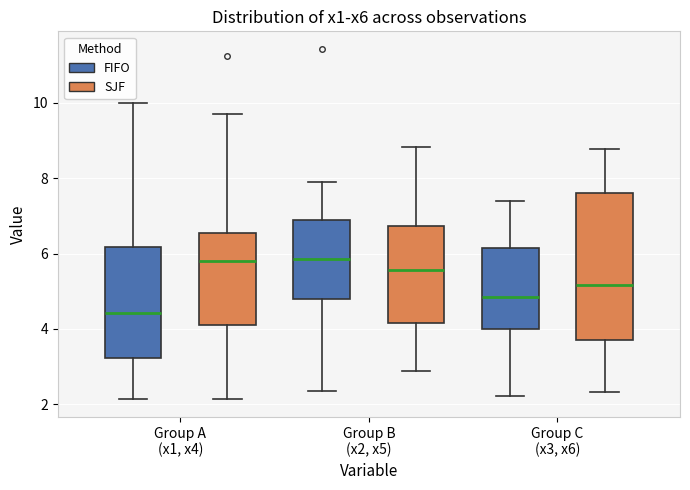

Reading left to right, read every box against the y-axis: the position of its median line, the range the box covers, and the ends of its whiskers. The values are not printed on the chart, so give them approximately, as read against the axis.

Group A (x1, x4) (FIFO): median 4.4, box 3.2 to 6.2, whiskers 2.2 to 10.0
Group A (x1, x4) (SJF): median 5.8, box 4.0 to 6.6, whiskers 2.2 to 9.8
Group B (x2, x5) (FIFO): median 5.8, box 4.8 to 6.8, whiskers 2.4 to 7.8
Group B (x2, x5) (SJF): median 5.6, box 4.2 to 6.8, whiskers 2.8 to 8.8
Group C (x3, x6) (FIFO): median 4.8, box 4.0 to 6.2, whiskers 2.2 to 7.4
Group C (x3, x6) (SJF): median 5.2, box 3.8 to 7.6, whiskers 2.4 to 8.8